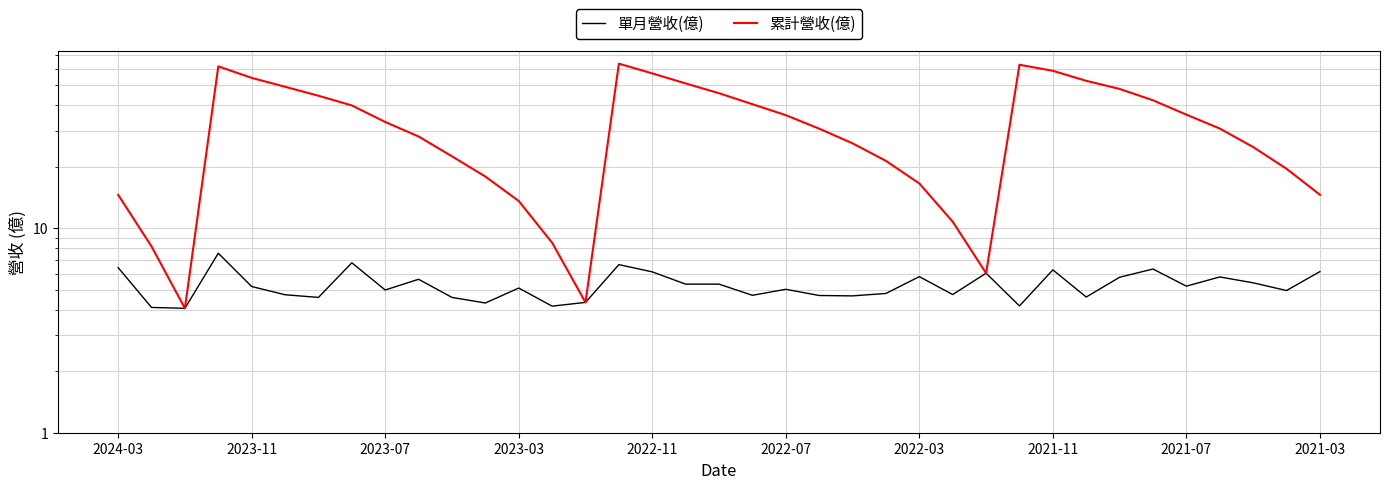

True or false: 單月營收(億) has more than 2 points higher than both neighbors.

True